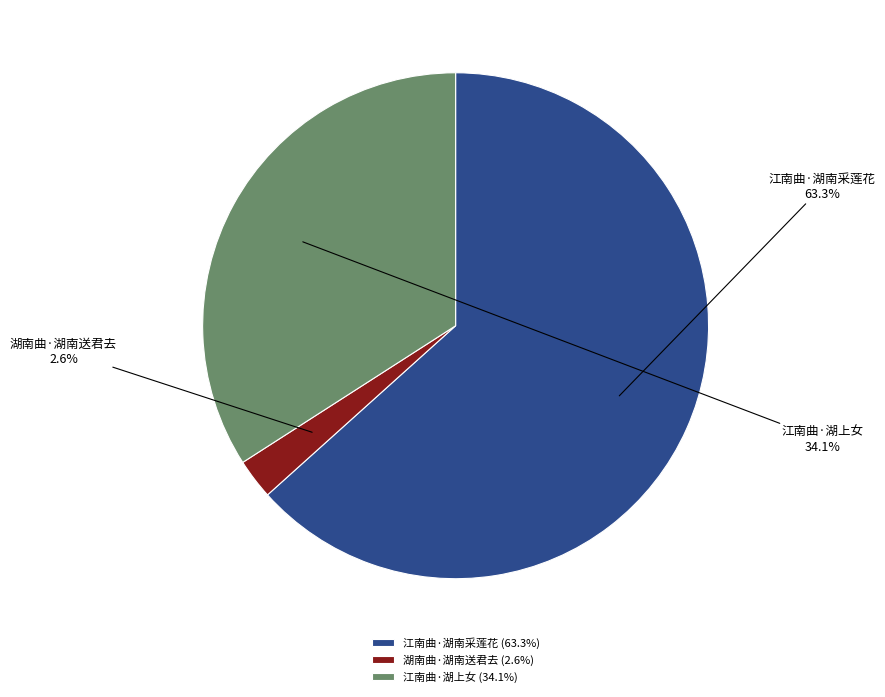

Is there a majority slice in this chart?

Yes